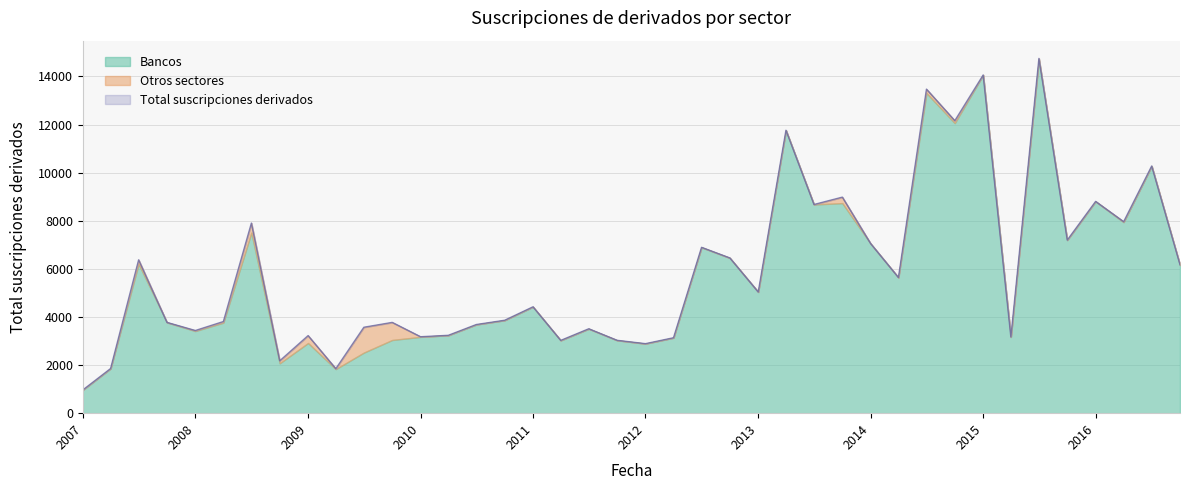

What are all the series names shown in the legend?

Bancos, Otros sectores, Total suscripciones derivados